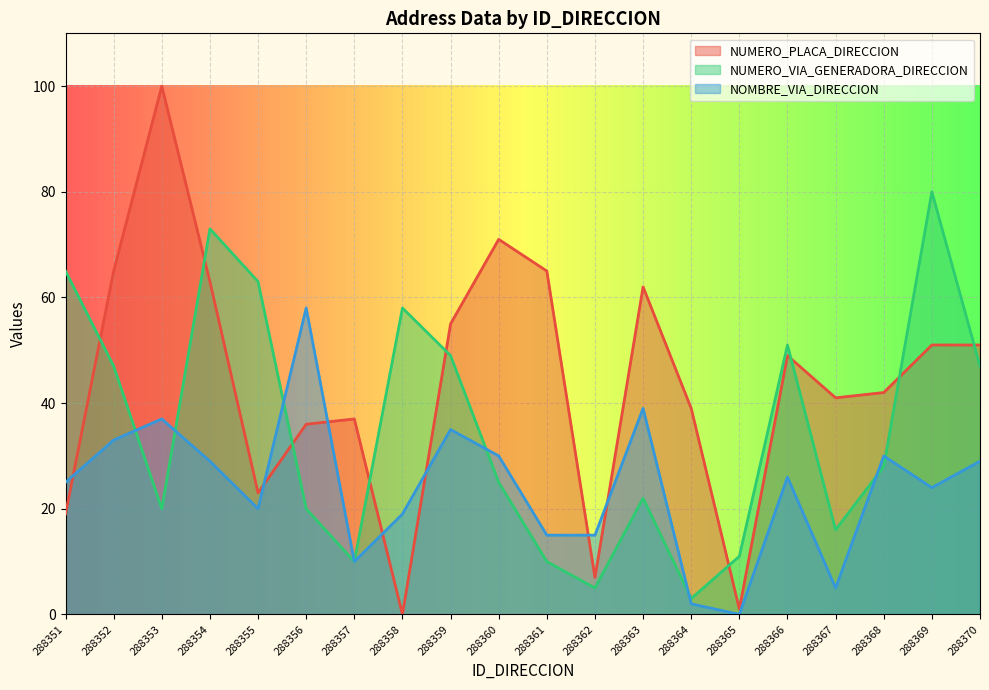

How many values in NOMBRE_VIA_DIRECCION are above zero?

19